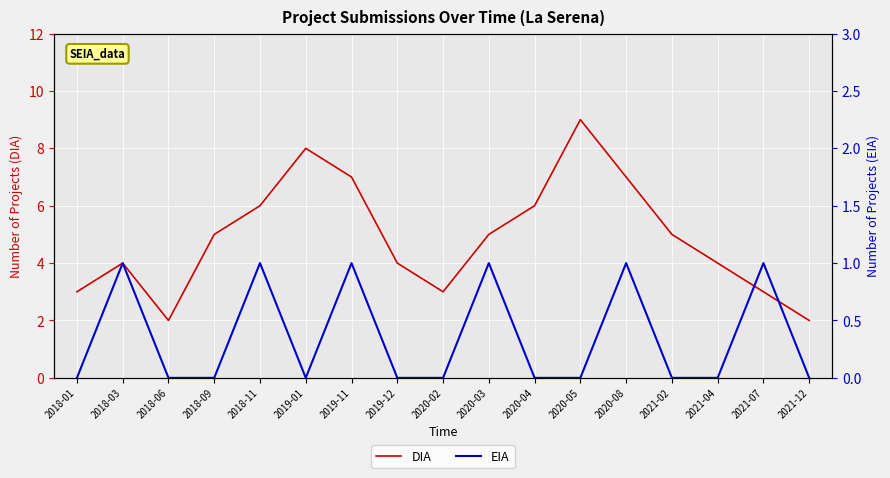

The value of DIA at 2020-04 is 6. True or false?

True